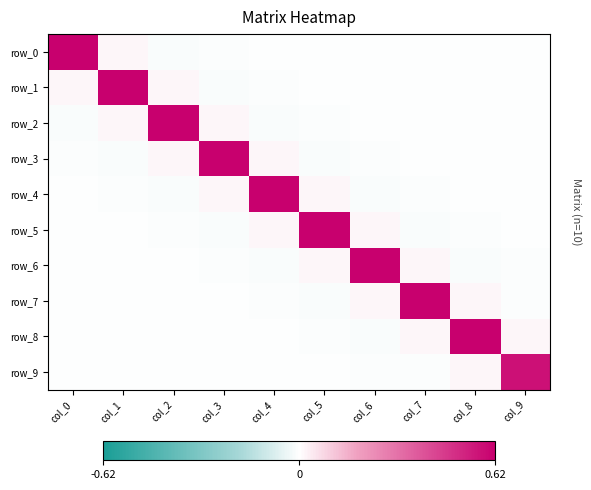

What is the average value of the row_0 series?

0.1